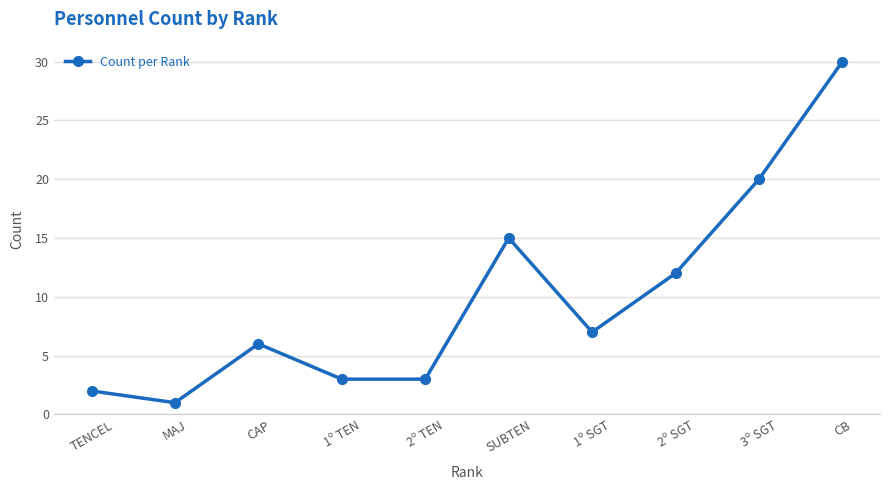

What is the label of the 6th point from the right?

2º TEN